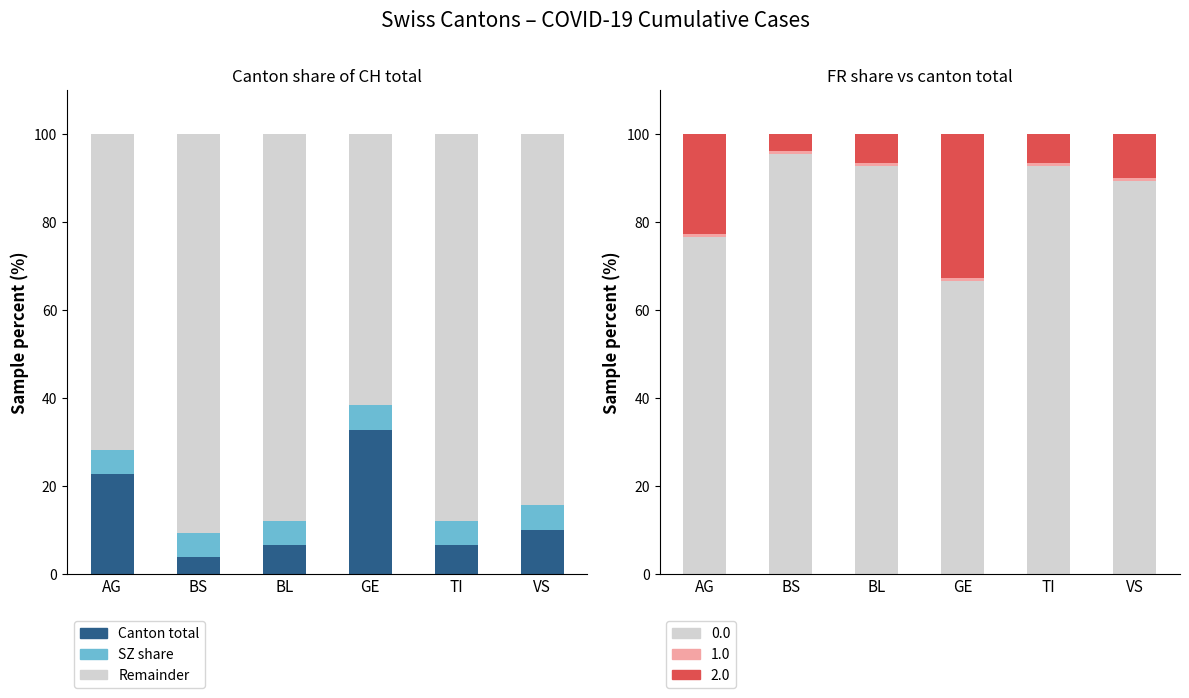

Which series has the widest spread of values?

Canton total